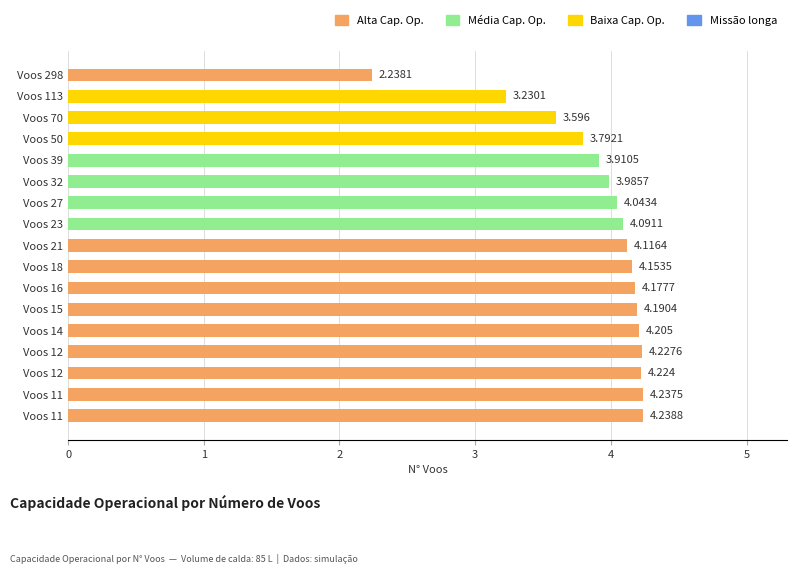

Rank the categories by value from lowest to highest.

Voos 298, Voos 113, Voos 70, Voos 50, Voos 39, Voos 32, Voos 27, Voos 23, Voos 21, Voos 18, Voos 16, Voos 15, Voos 14, Voos 12, Voos 12, Voos 11, Voos 11